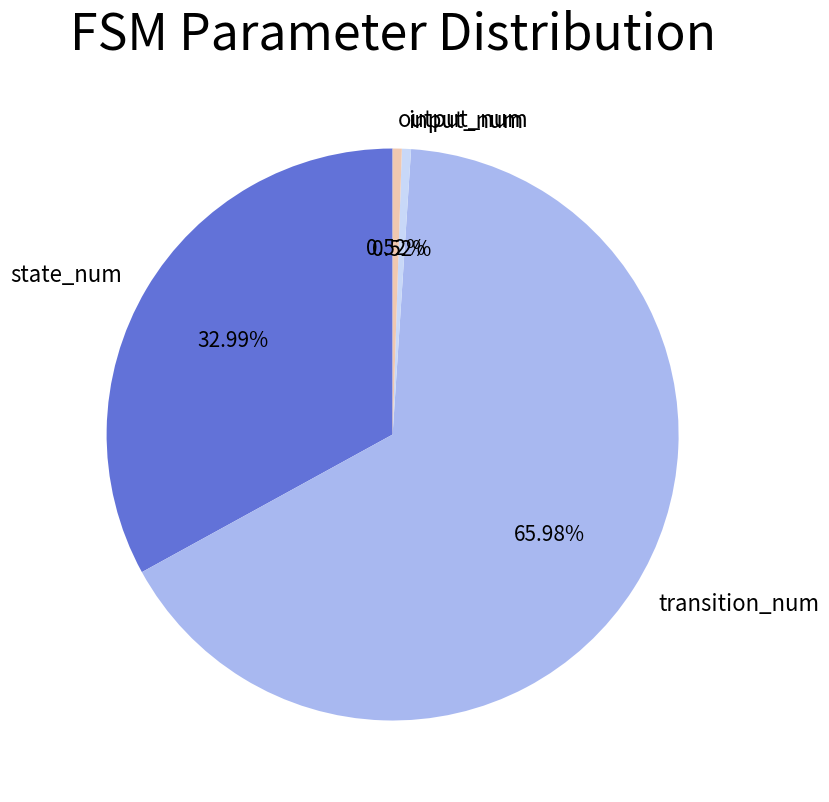

True or false: output_num accounts for 11% of the total.

False